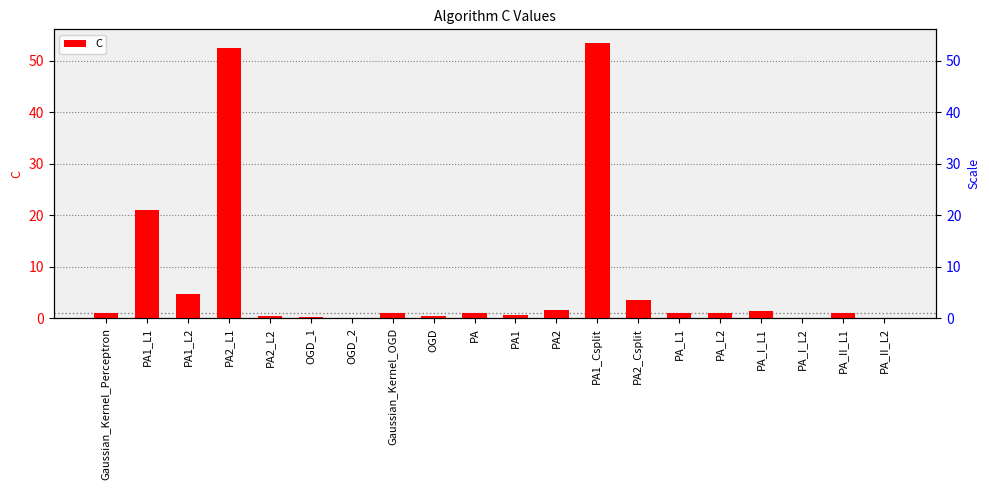

What is the difference between the maximum and minimum values?

53.3